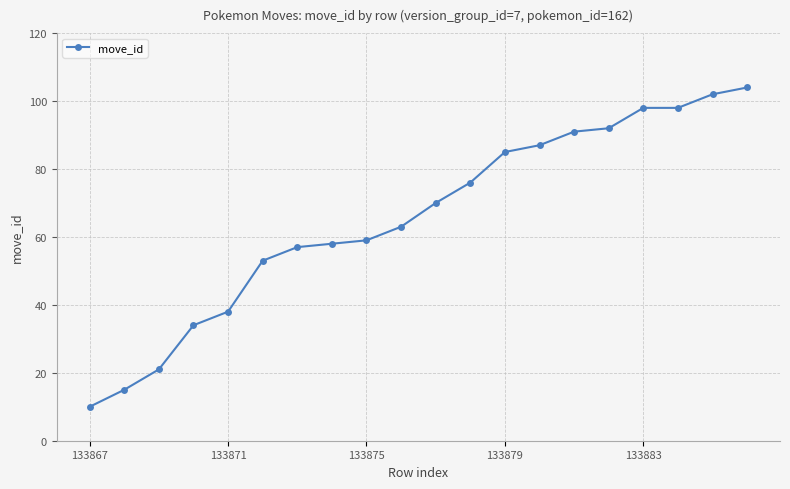

What is the smallest value displayed?

10